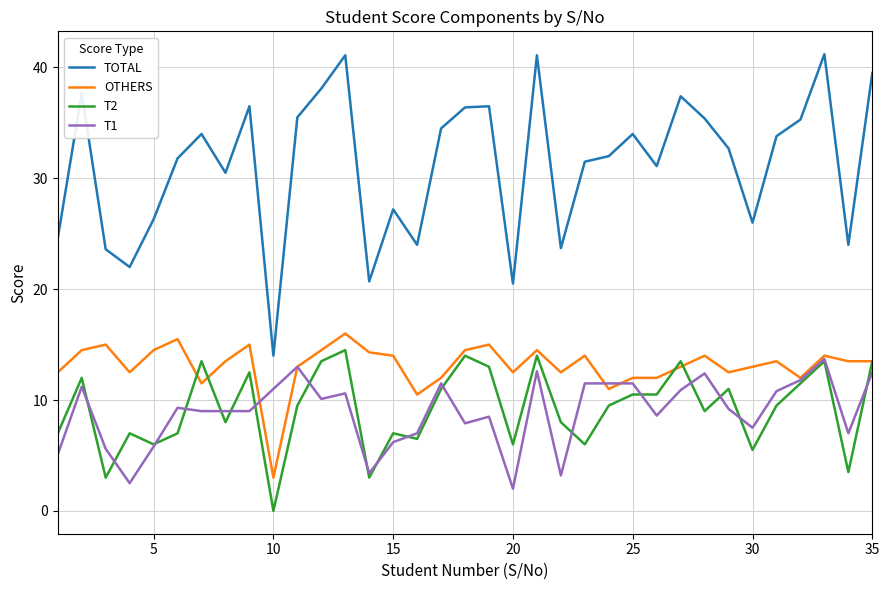

Which series has the largest range (max minus min)?

TOTAL